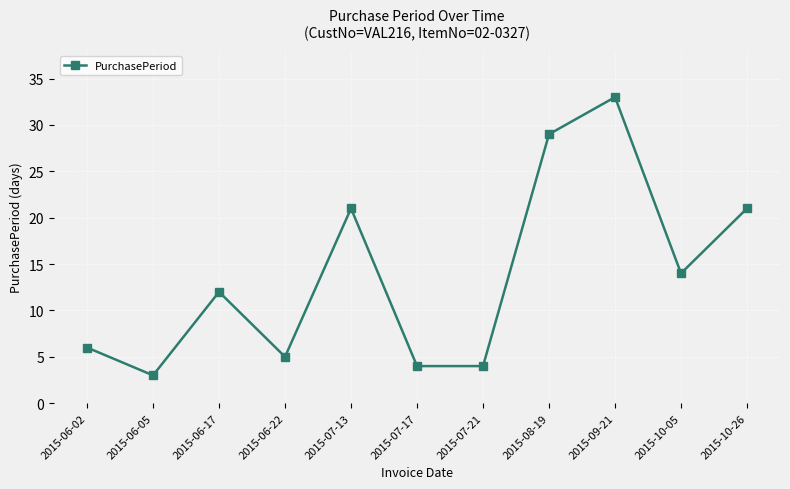

Reading right to left, transcribe all the data shown in this chart.

21	14	33	29	4	4	21	5	12	3	6